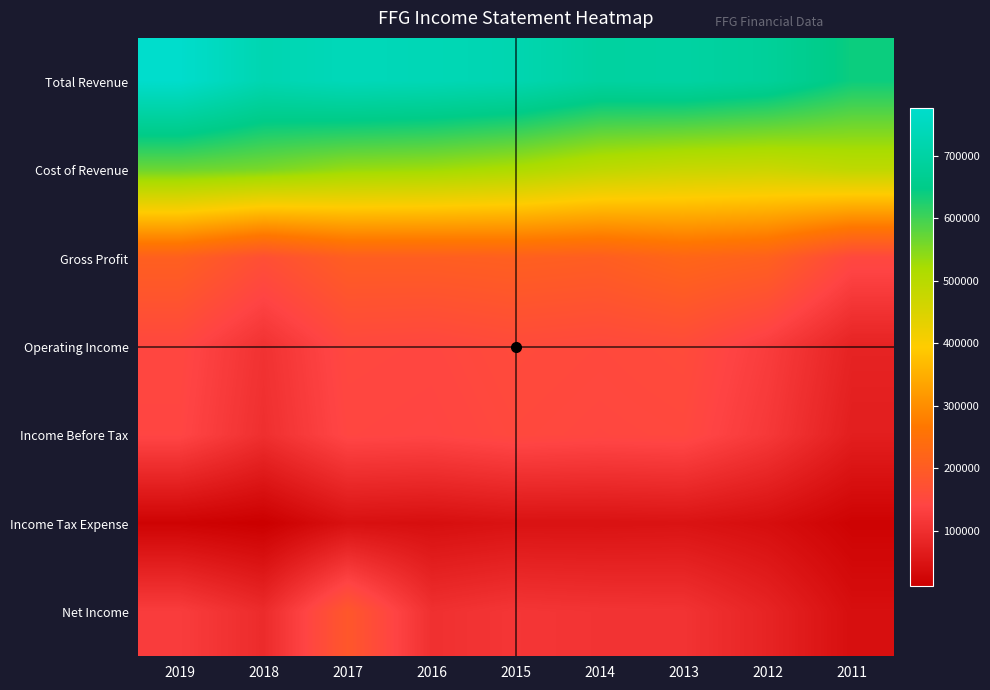

How many series are shown in this chart?

7